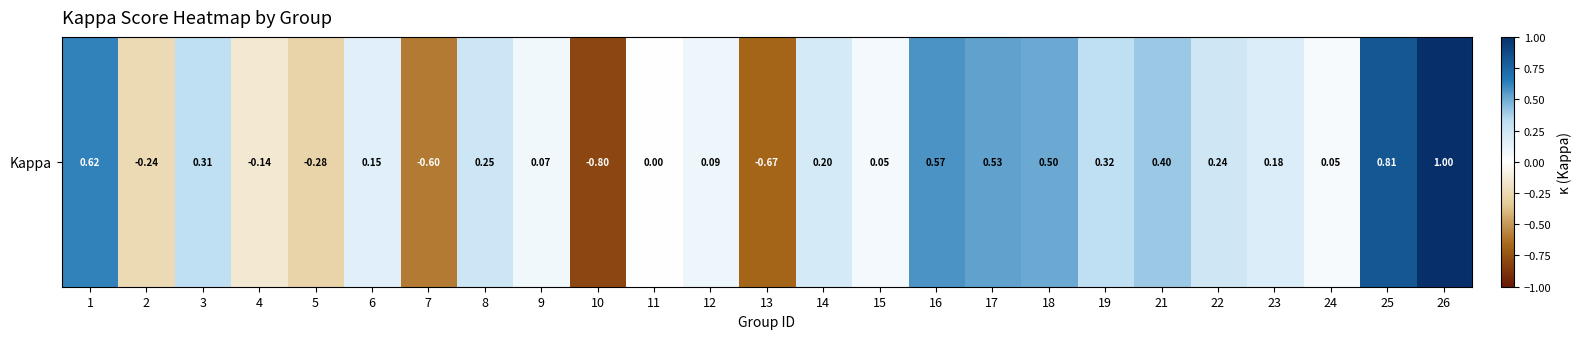

Where is the data nearest to the value 0?

11